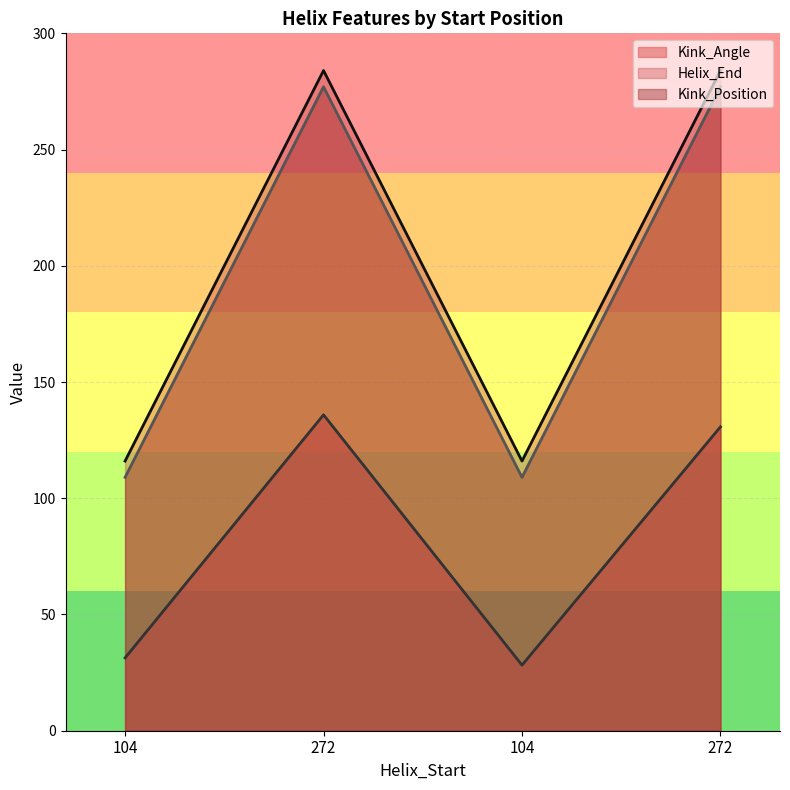

True or false: Helix_End and Kink_Angle cross at least once.

False